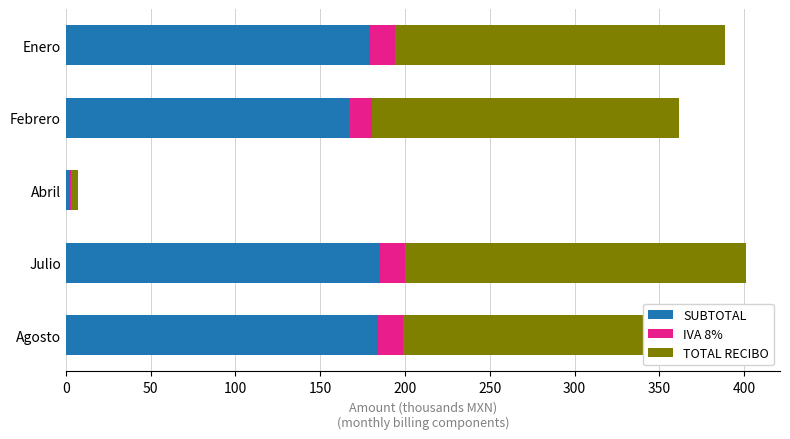

What is the total value across all series at Julio?

401.1